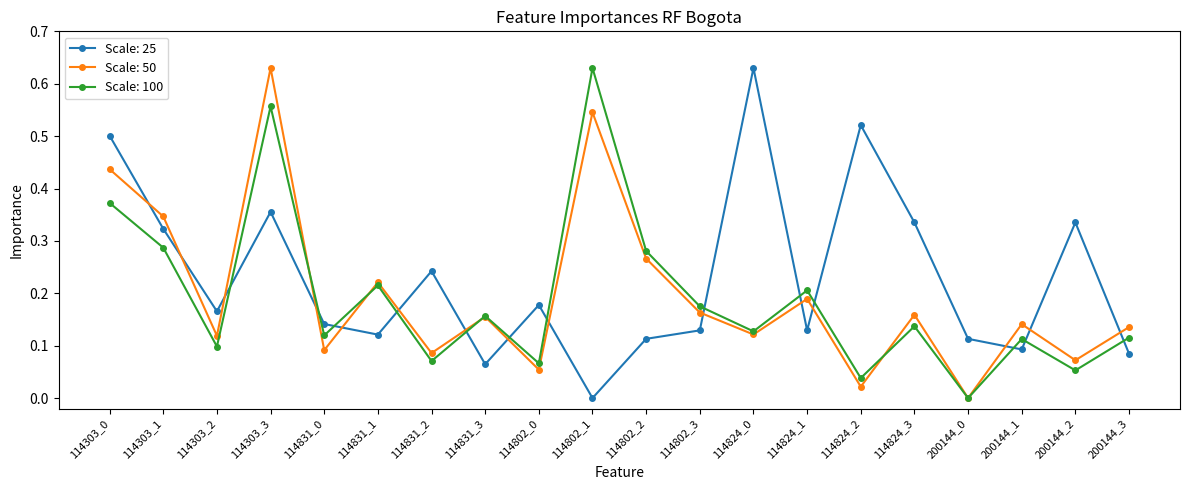

The Scale: 100 series shows 0.4 at 114831_1. True or false?

False